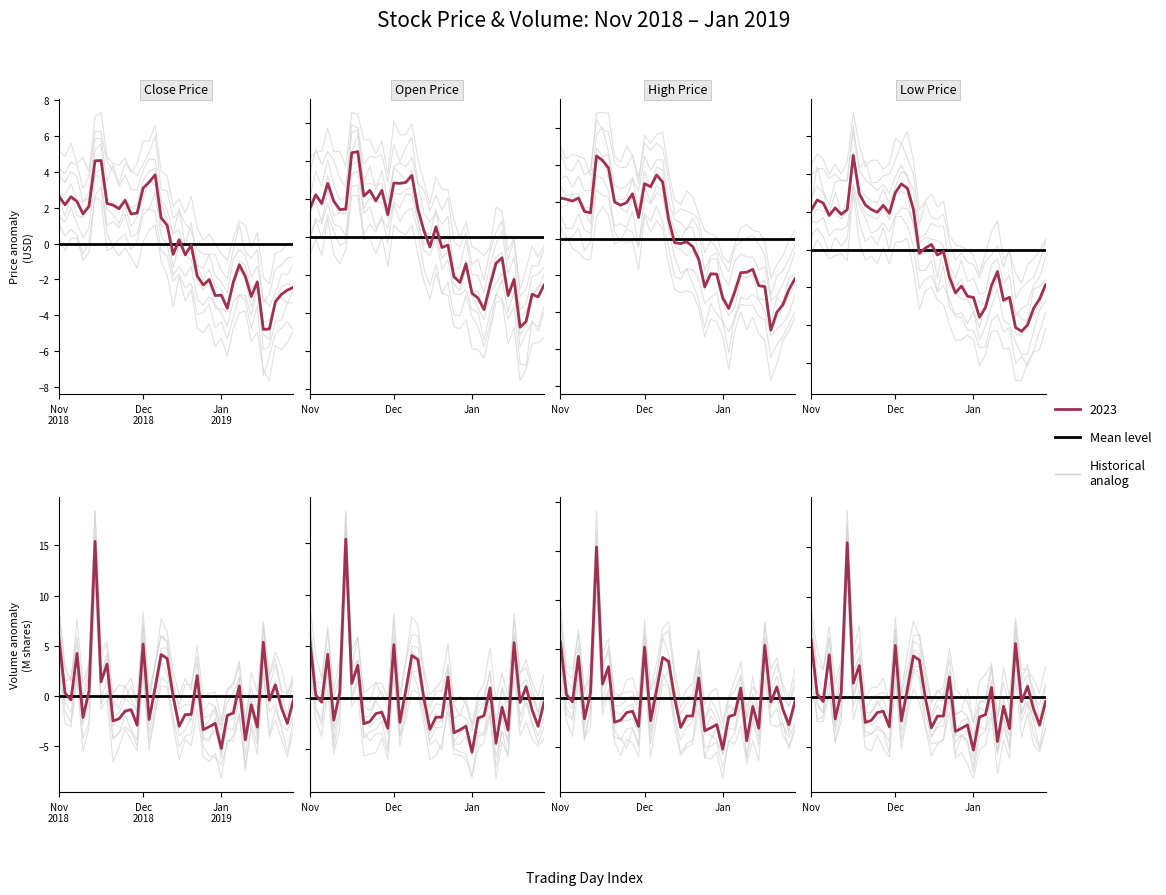

Which series changed the most between 2018-11-22 and 2018-12-12?

low